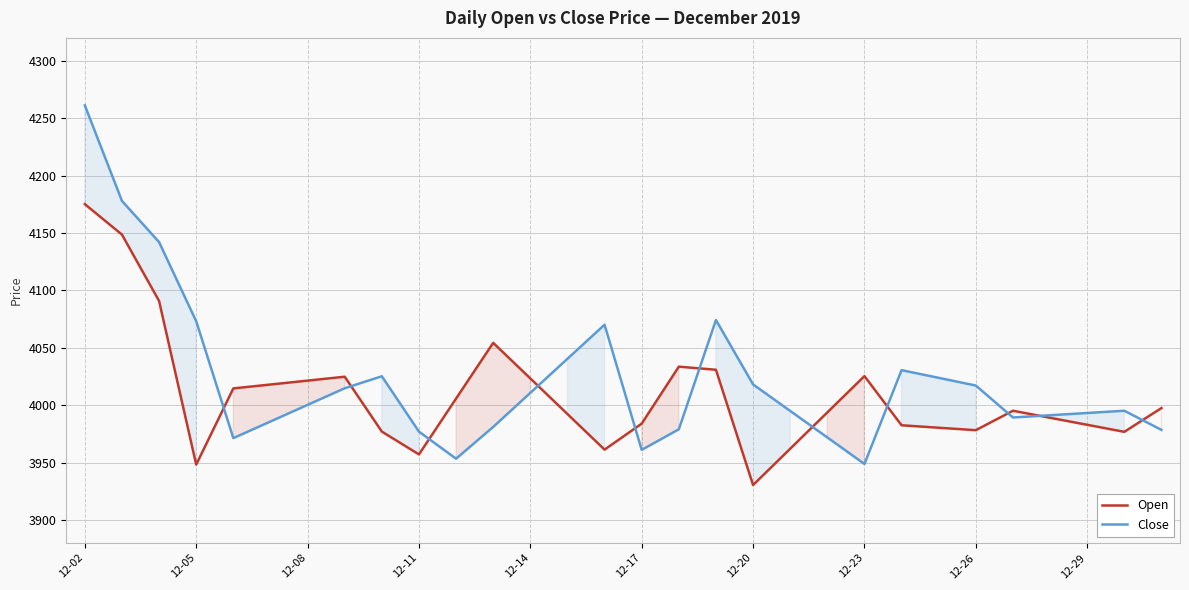

The value of Open at 20 is 5876.5. True or false?

False